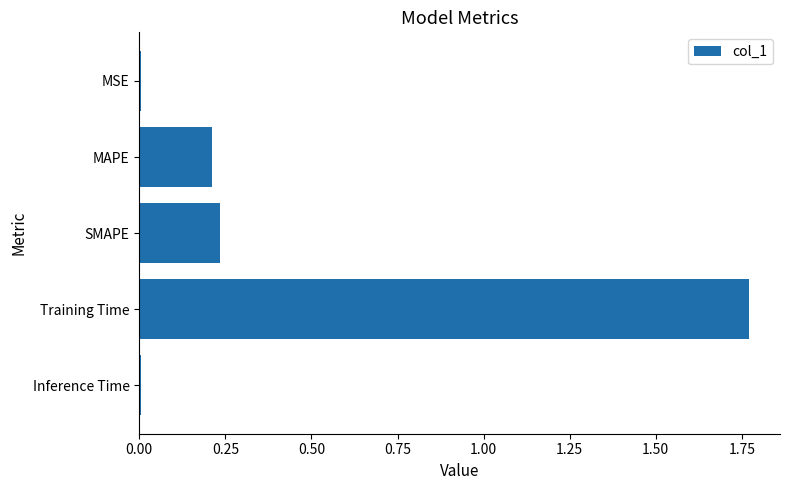

Which label corresponds to the largest value in the chart?

Training Time